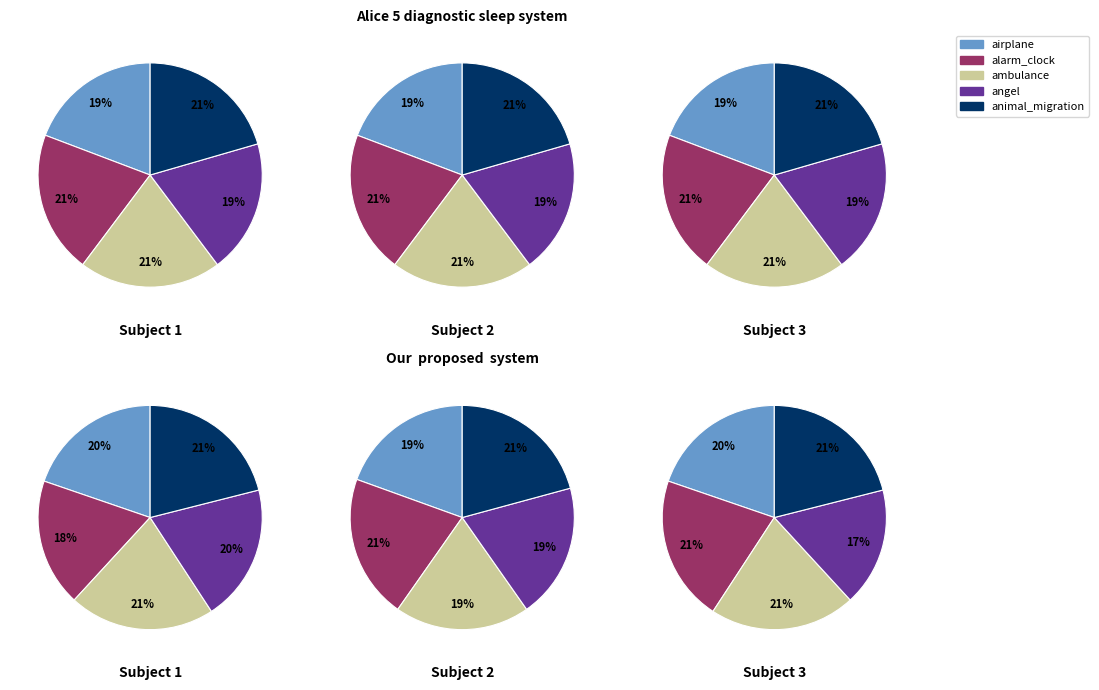

Is dog the majority of the pie?

No